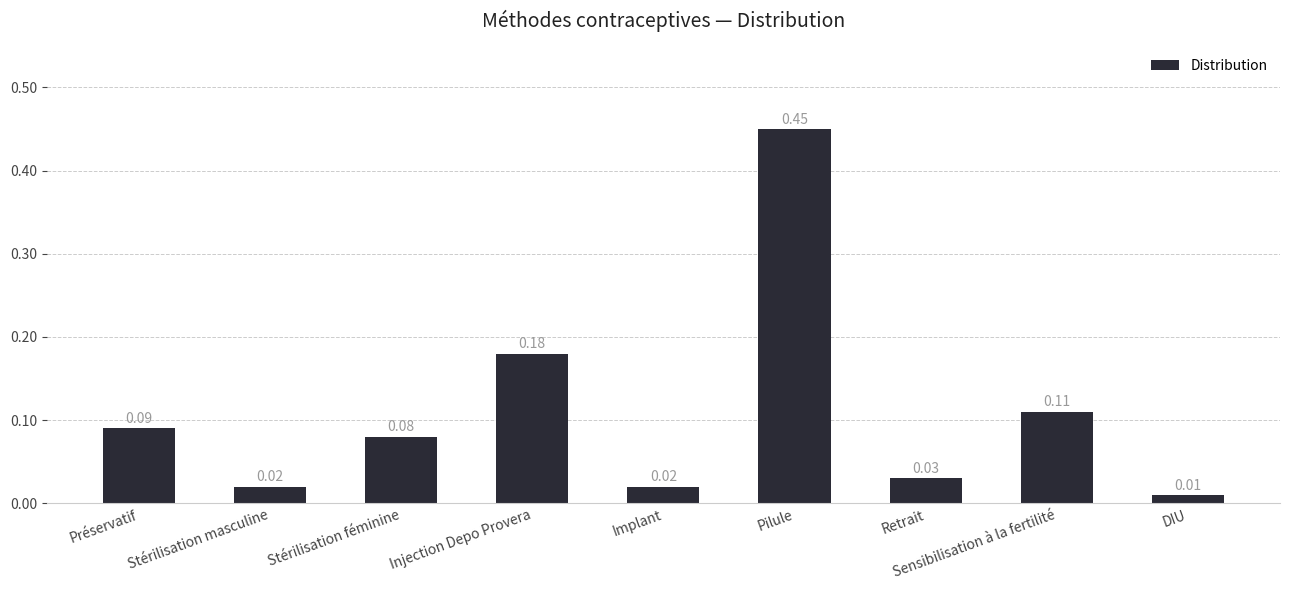

What is the label of the 2nd bar from the left?

Stérilisation masculine